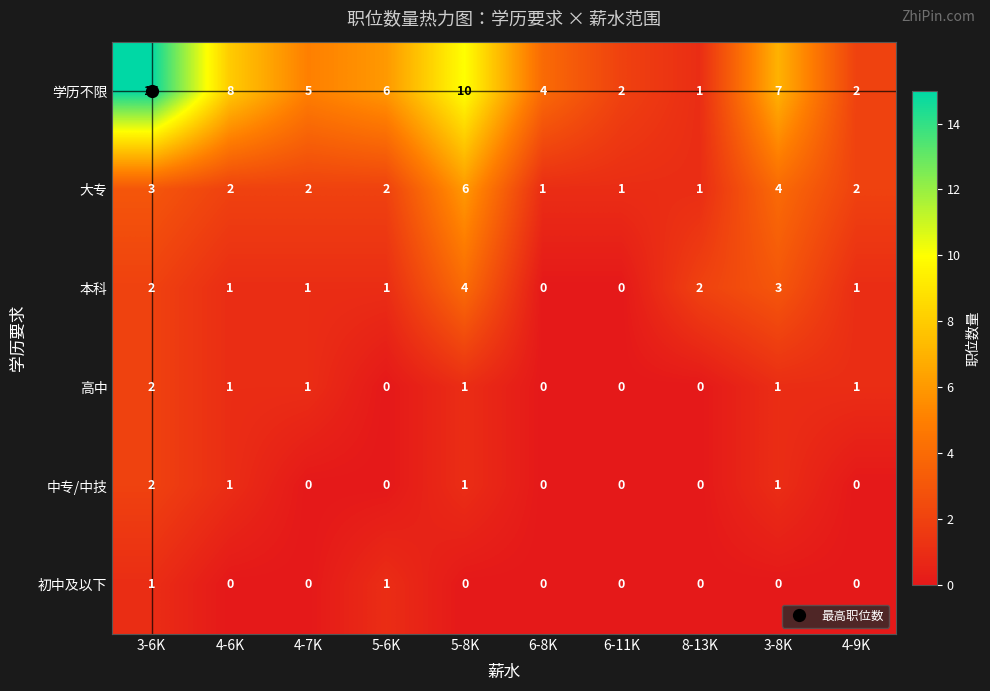

What is the maximum value shown in the chart?

15